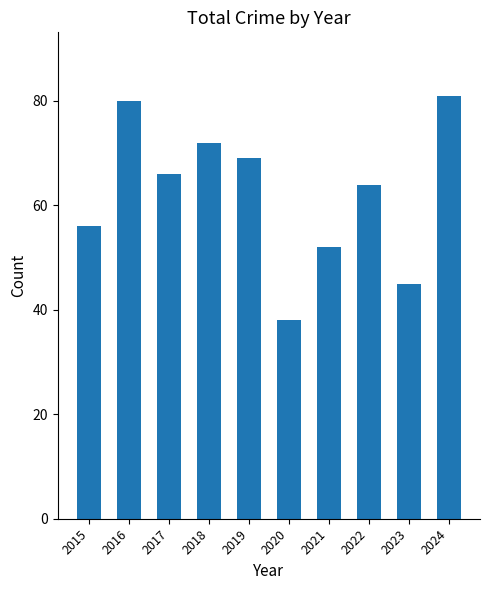

What is the difference between the second highest and minimum values?

42